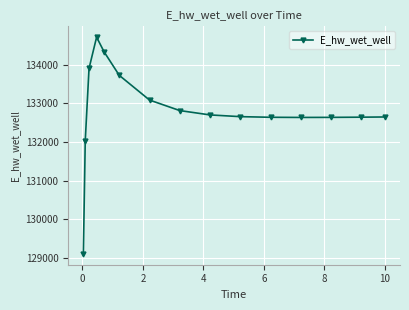

What is the value of the 6th point from the left?

133723.5